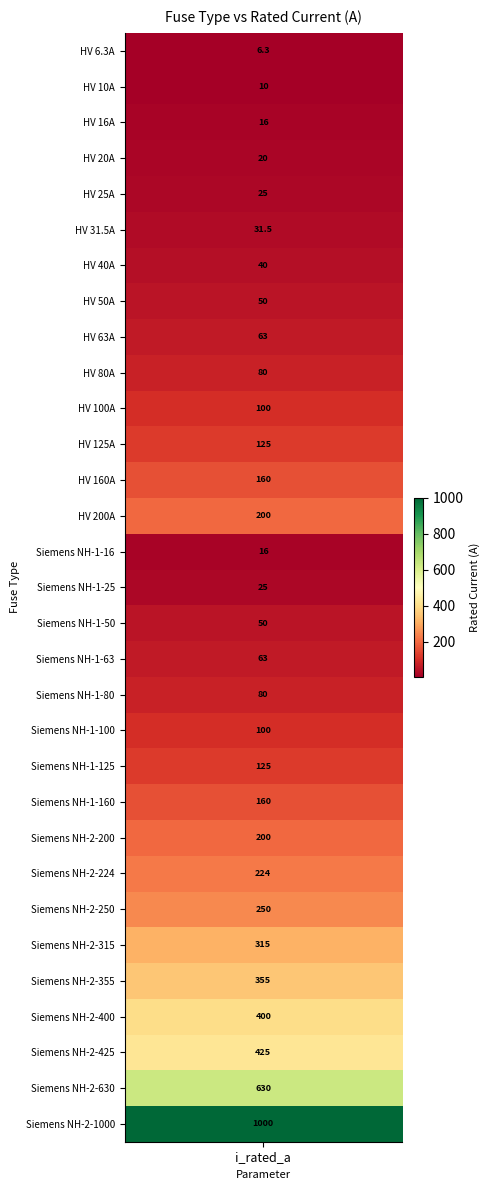

At which label does the data first exceed 100?

HV 125A